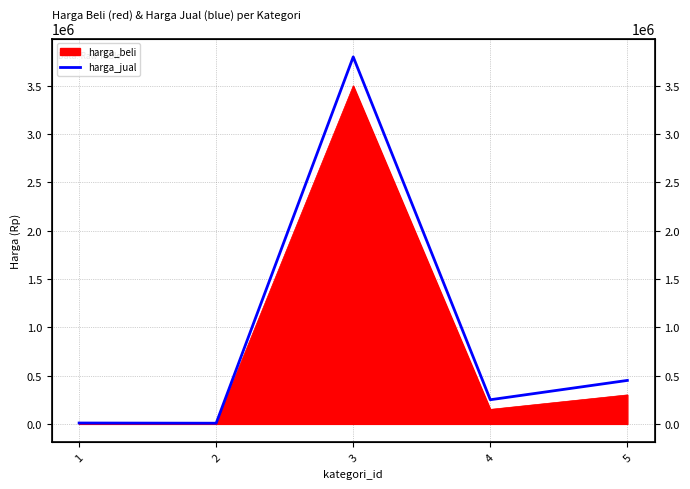

List the labels in order of value, largest first.

3, 5, 4, 1, 2